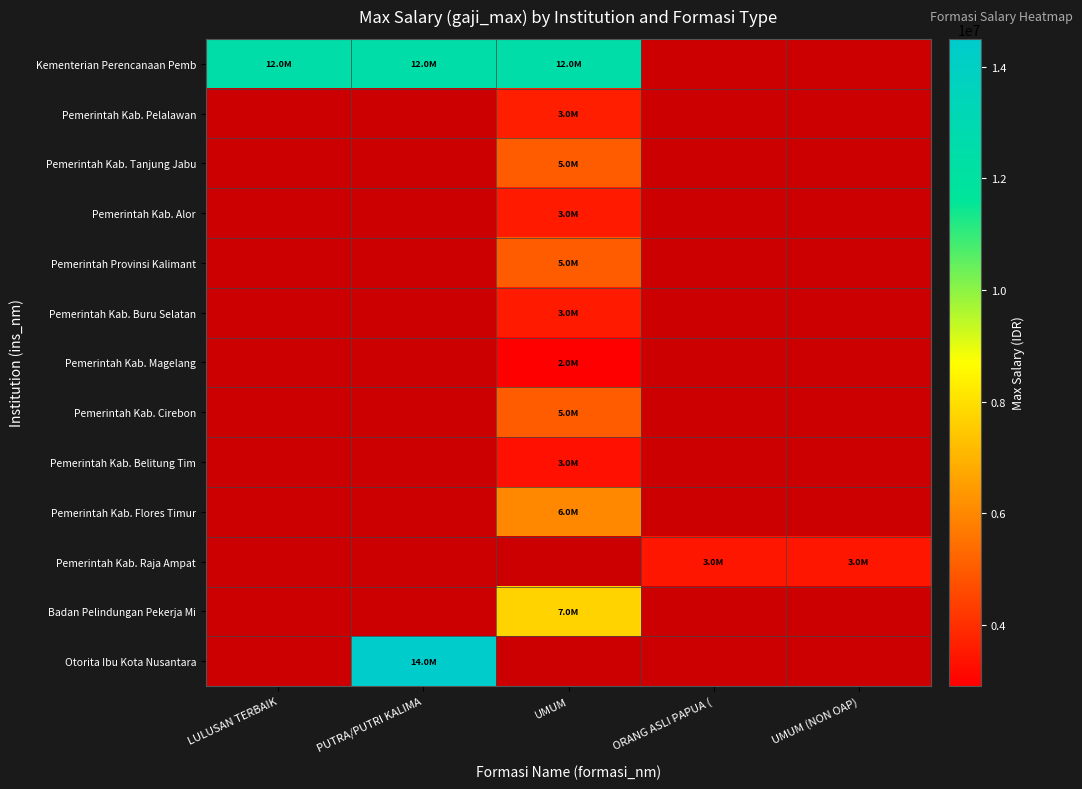

How many distinct data groups are displayed?

13